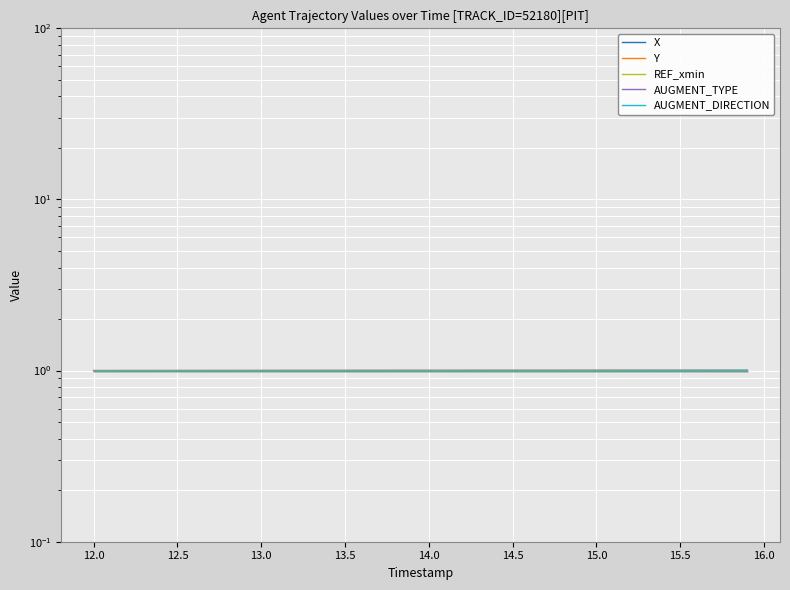

How many lines are shown in the chart?

5